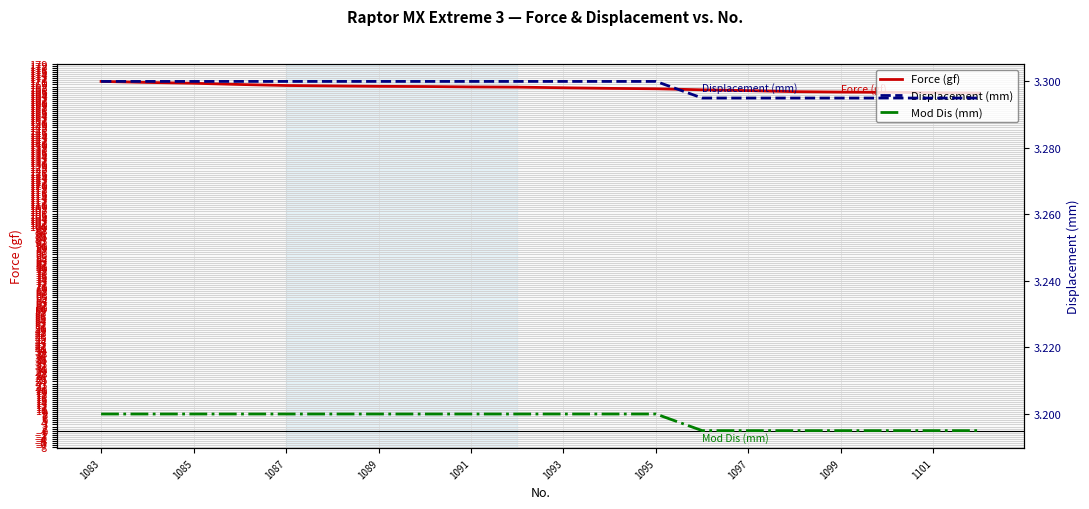

What is the maximum value for Force (gf)?

170.5